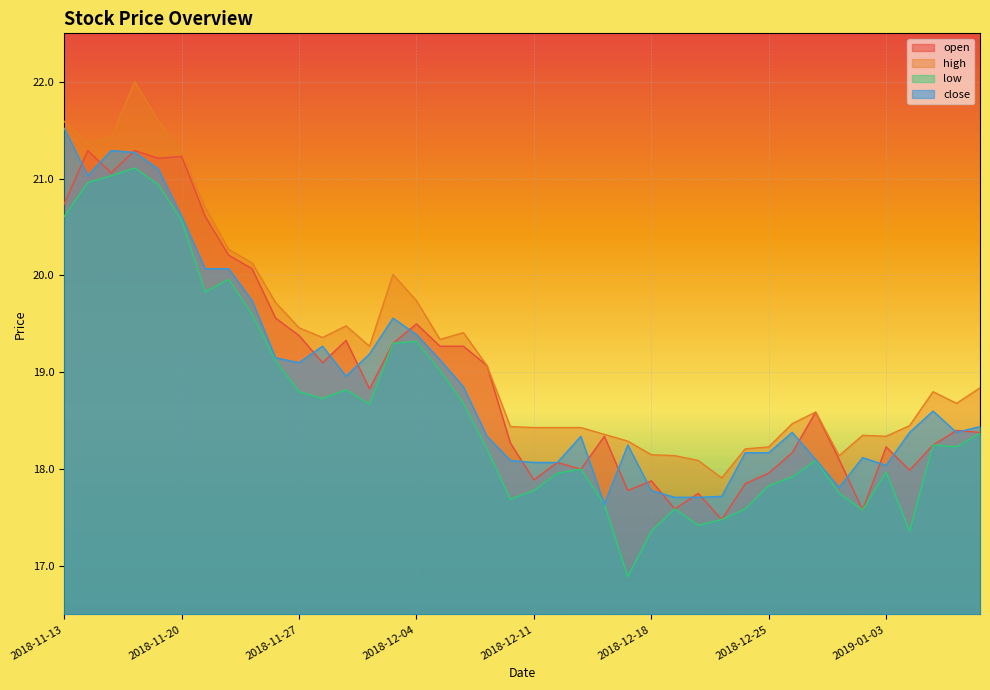

At which category does close reach its first local valley?

2018-11-14